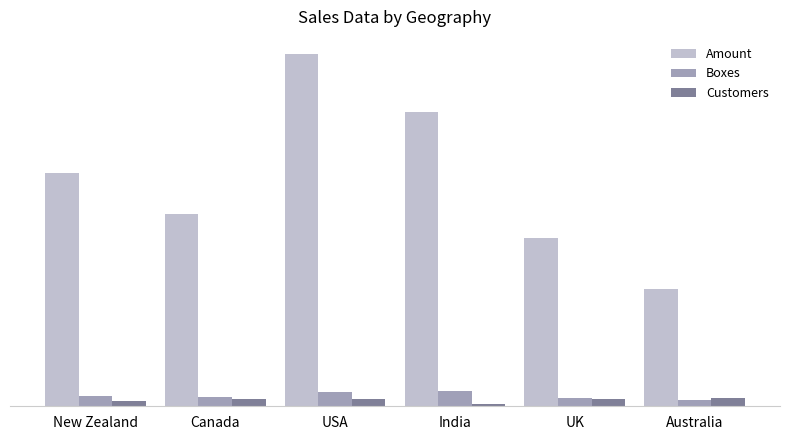

Does the chart contain stacked bars?

No